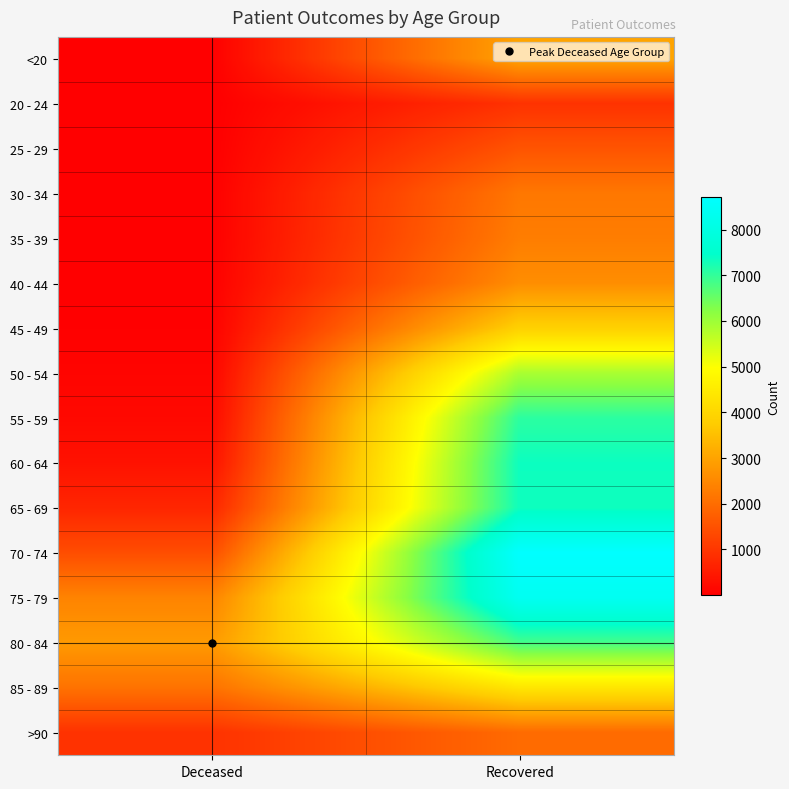

What is the minimum value shown in the chart?

3